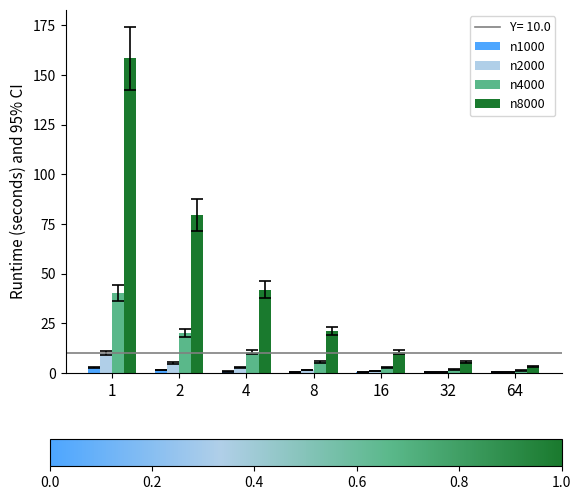

What is the maximum value shown in the chart?

158.3